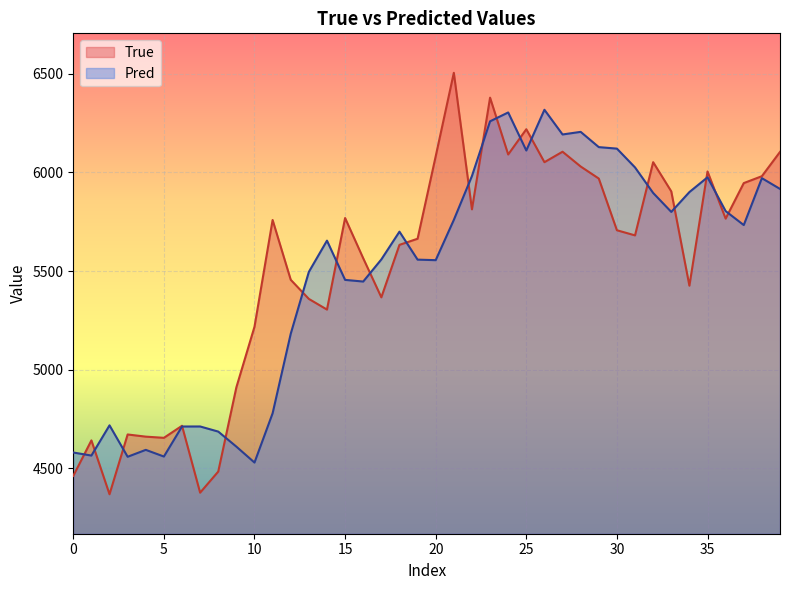

At which category does the chart reach its peak across all series?

21